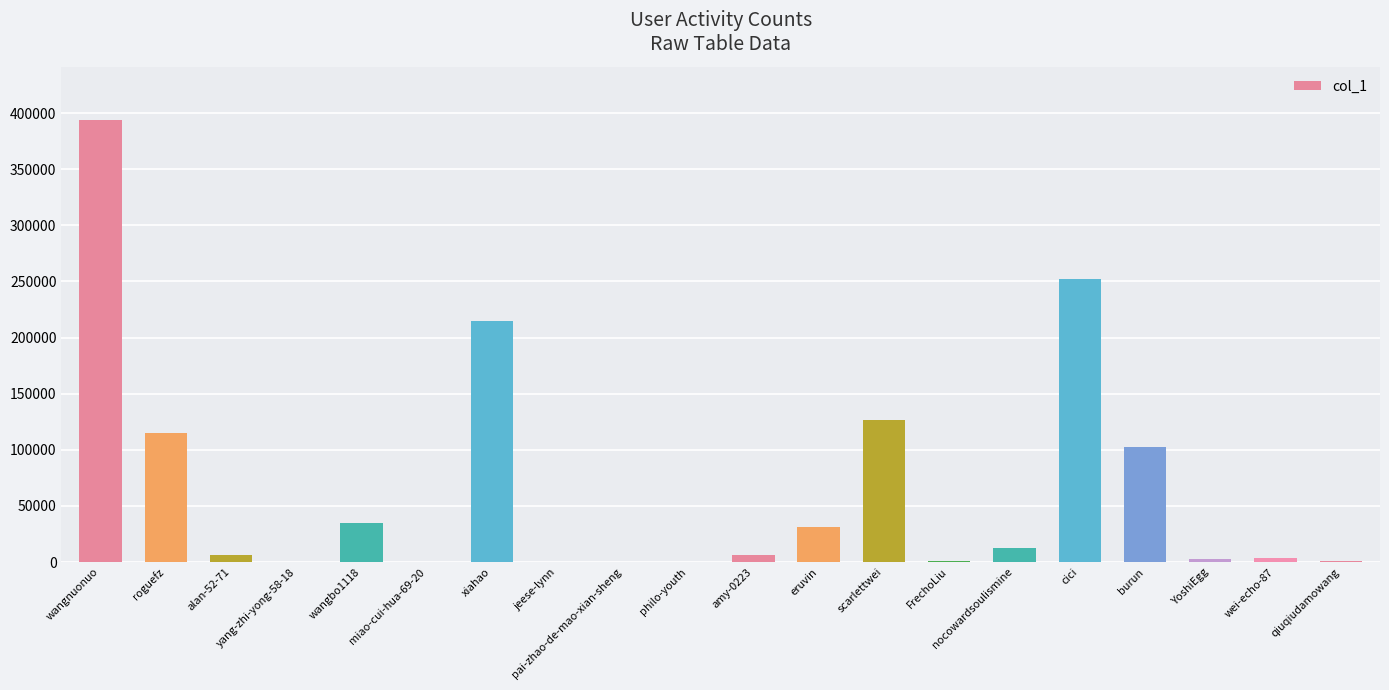

True or false: the data shows 387652 at cici.

False